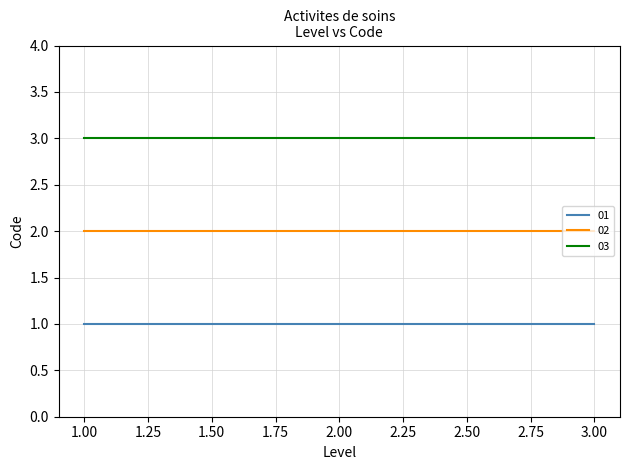

At 3.00, list the series in order from largest to smallest.

03, 02, 01